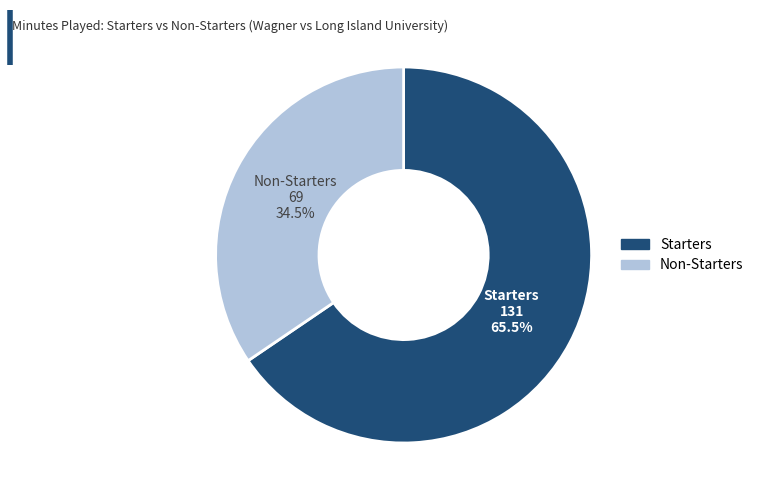

Does any single category account for the majority?

Yes